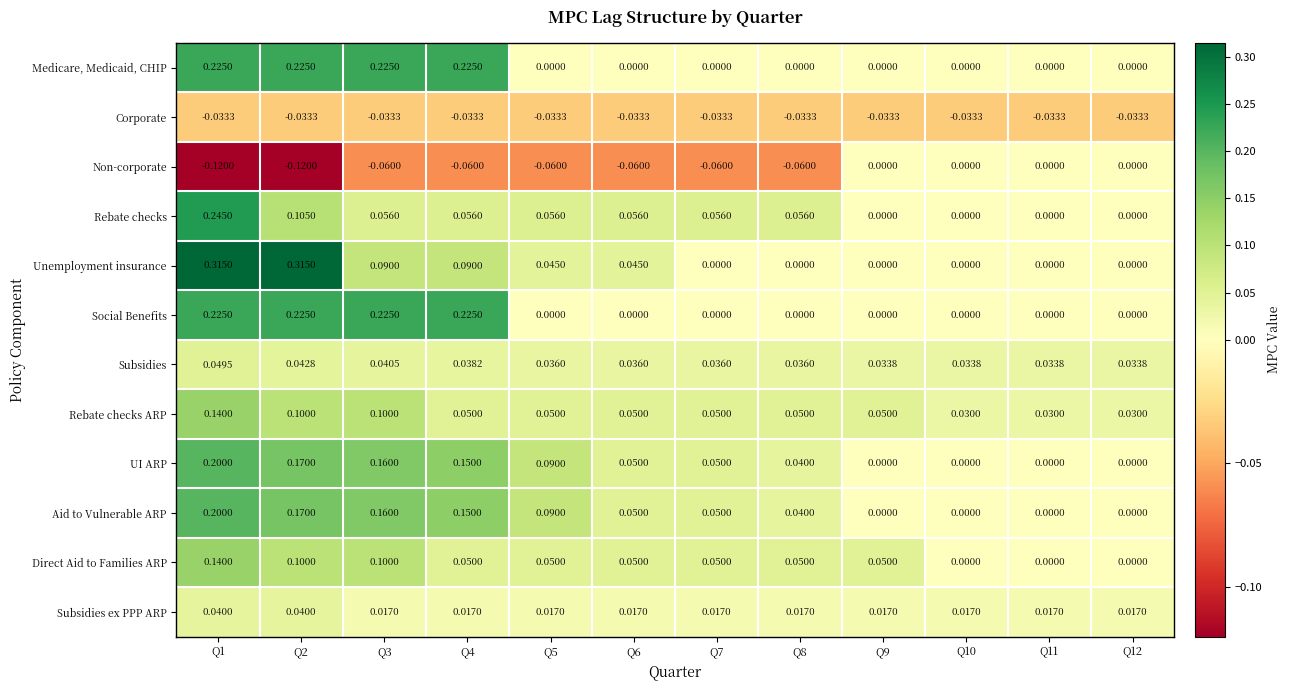

Which series has the widest spread of values?

Unemployment insurance